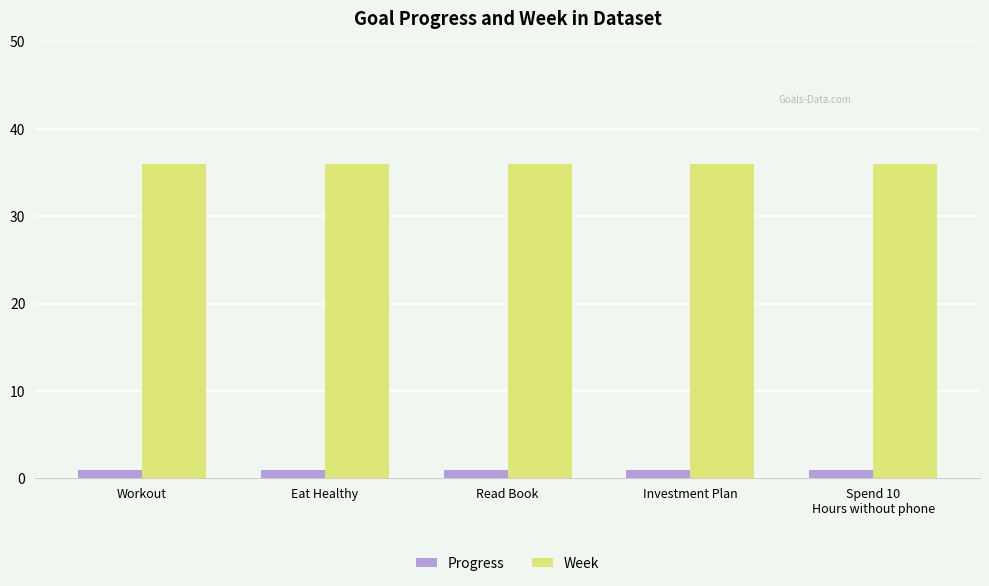

What is the label of the 4th bar from the right?

Eat Healthy